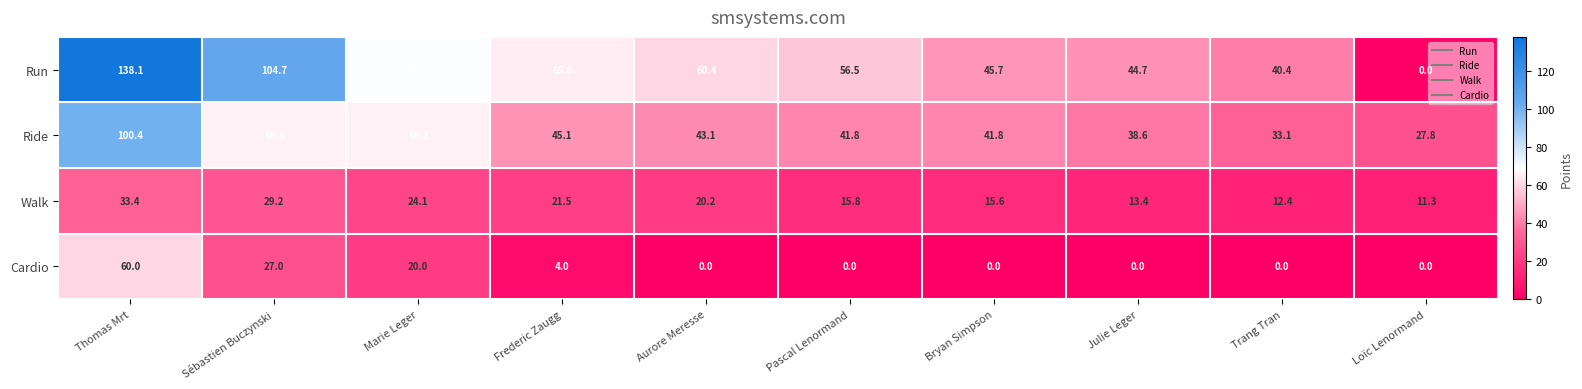

Which series has the largest total across all categories?

Run